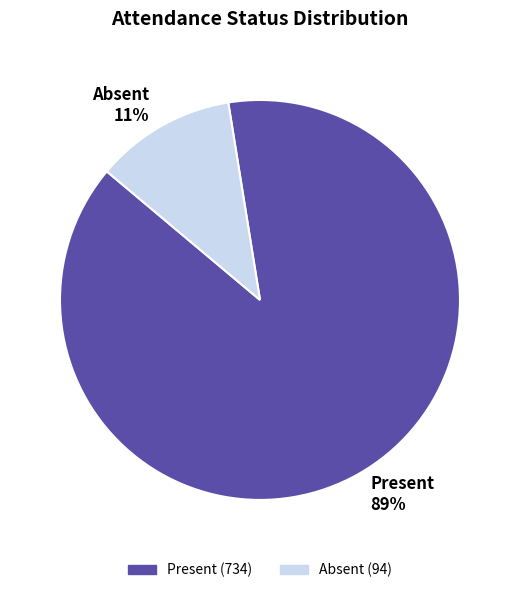

What percentage is the Absent slice, to the nearest percent?

11%